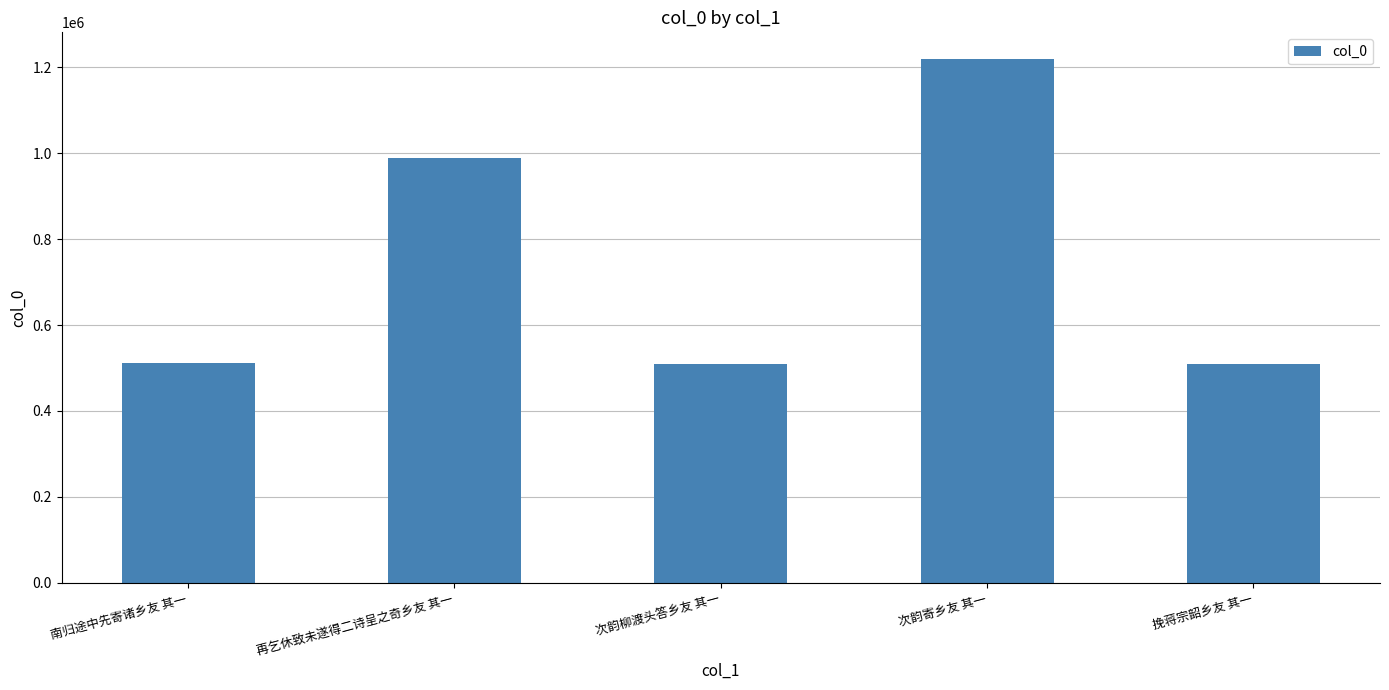

What is the difference between the maximum and minimum values?

710873